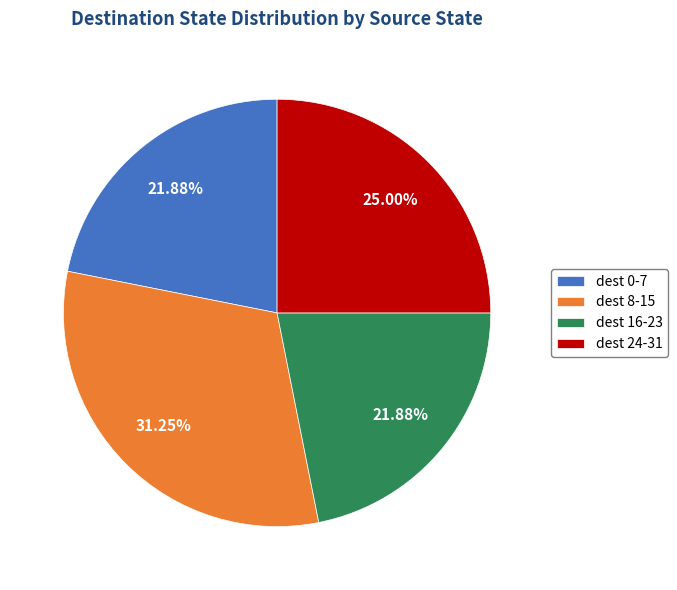

To the nearest percent, what is the difference between the largest and smallest slice percentages?

9%